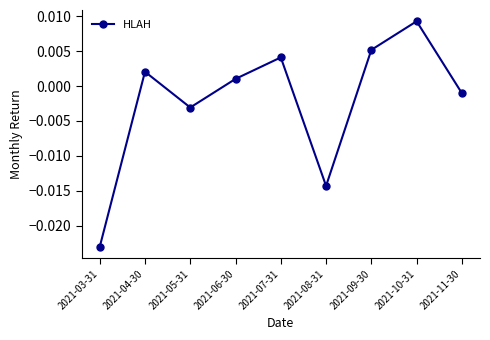

At which label does the data first exceed 0?

2021-04-30